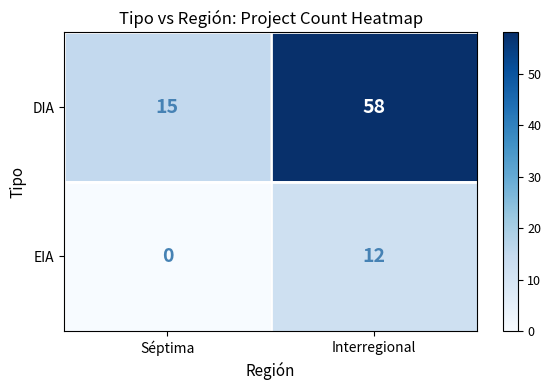

At which label is DIA closest to 36?

Séptima